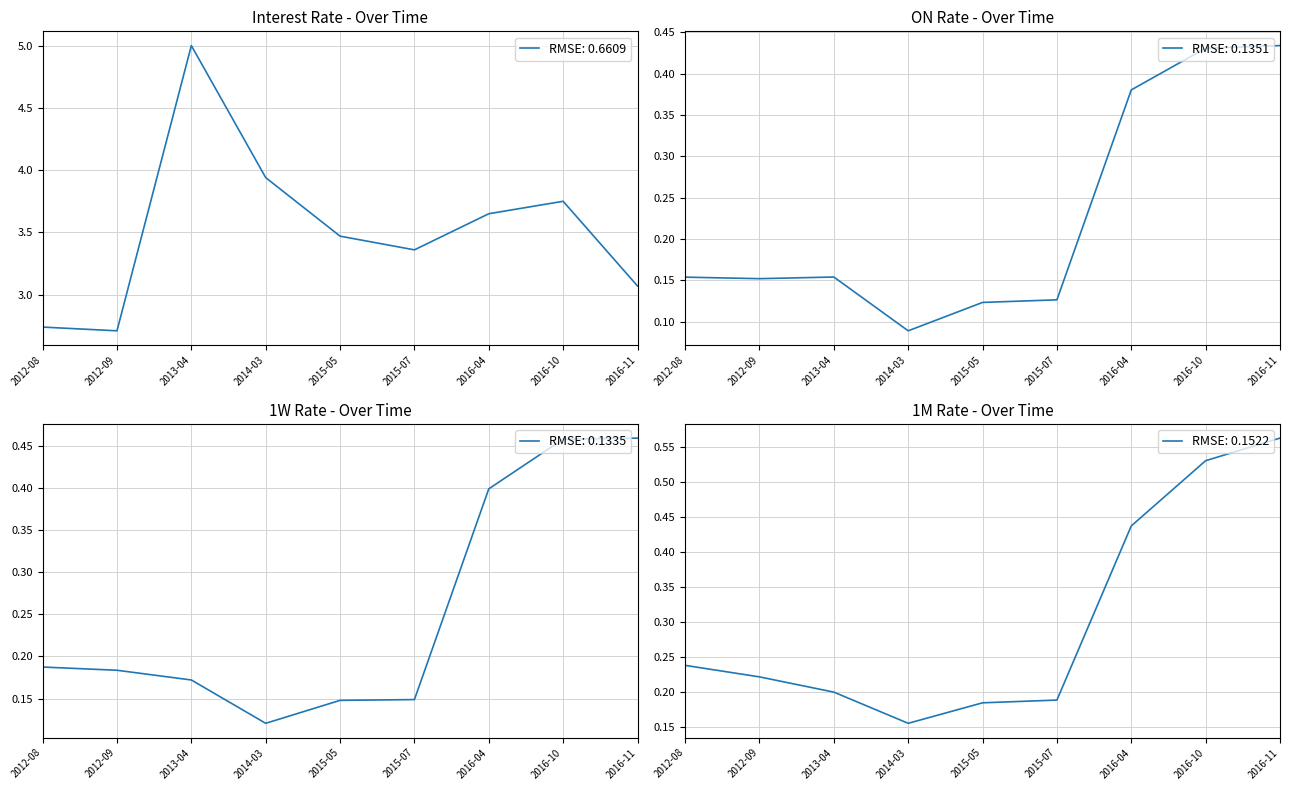

What is the label of the 7th point from the right?

2013-04